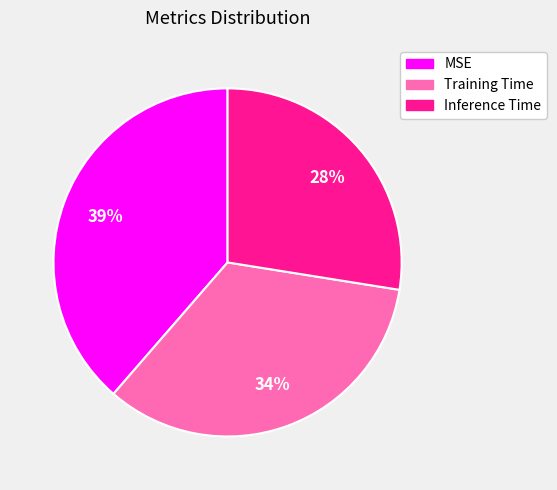

Rank the categories by value from highest to lowest.

MSE, Training Time, Inference Time